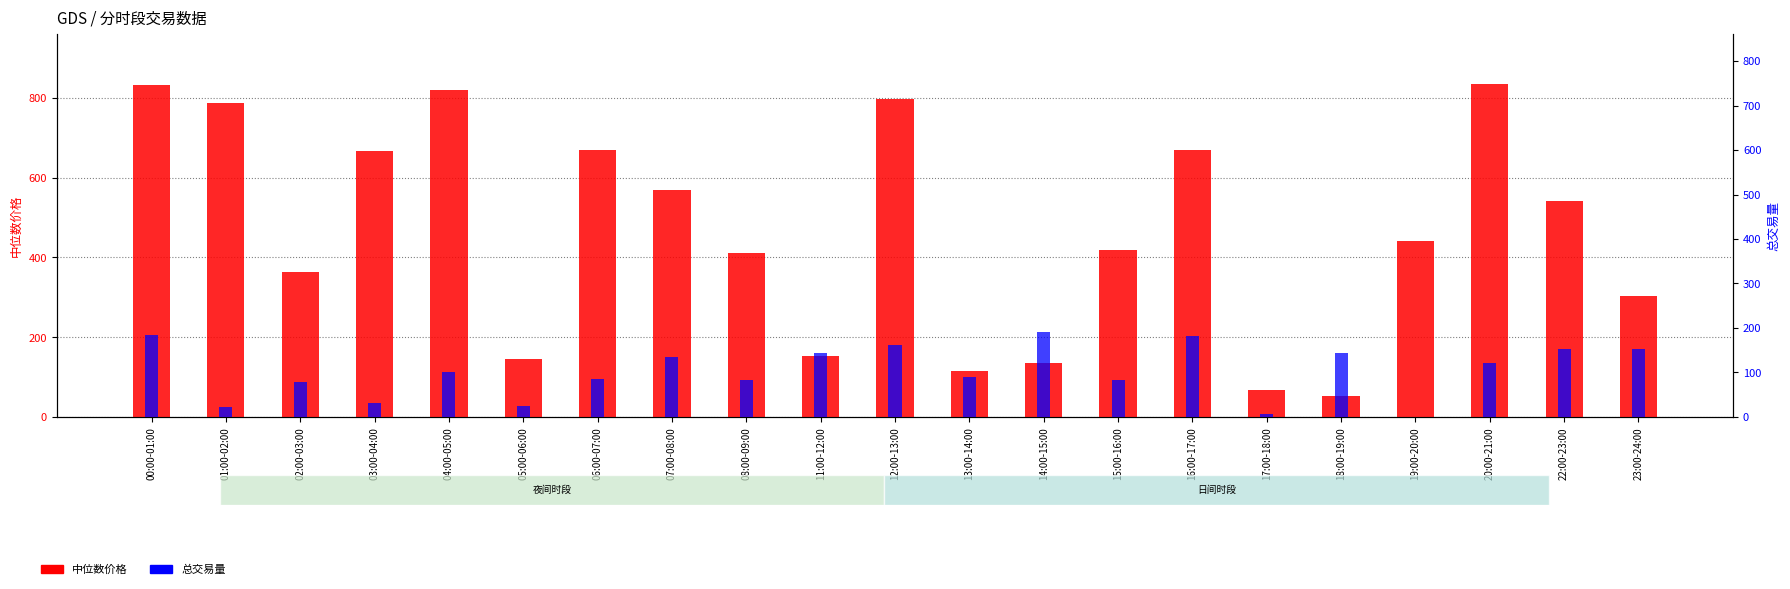

True or false: 中位数价格 has a value of 357.2 at 00:00-01:00.

False